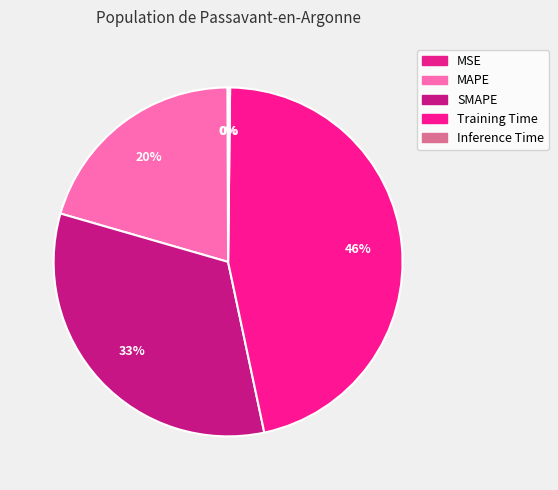

What percentage is NOT represented by MAPE?

79.5%